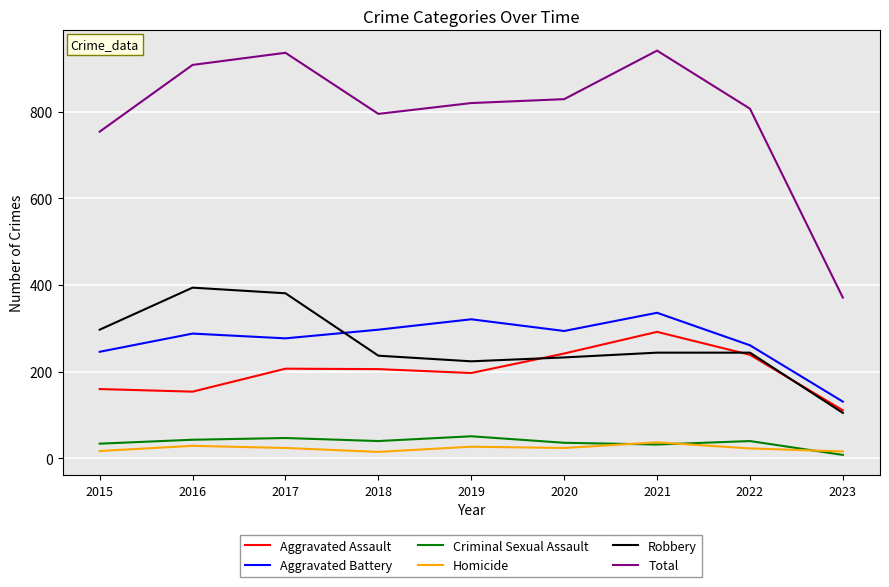

Is it true that Robbery equals 410 at 2021?

False